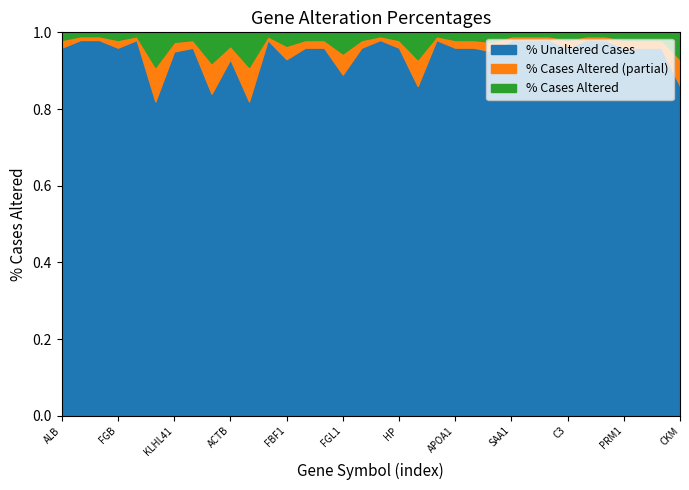

How many interior local peaks does the Remainder series have?

6